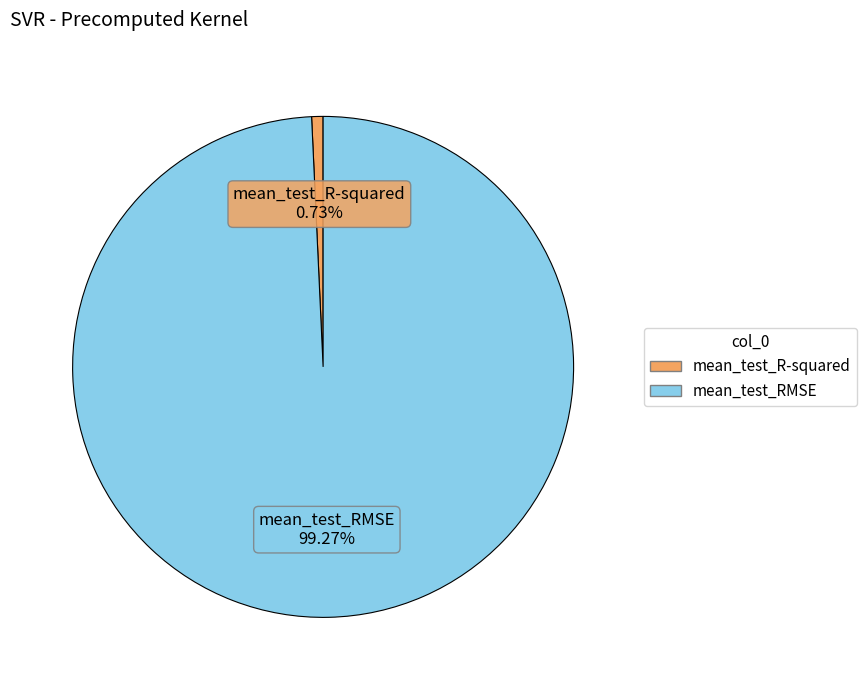

The mean_test_RMSE slice represents 99% of the pie. True or false?

True